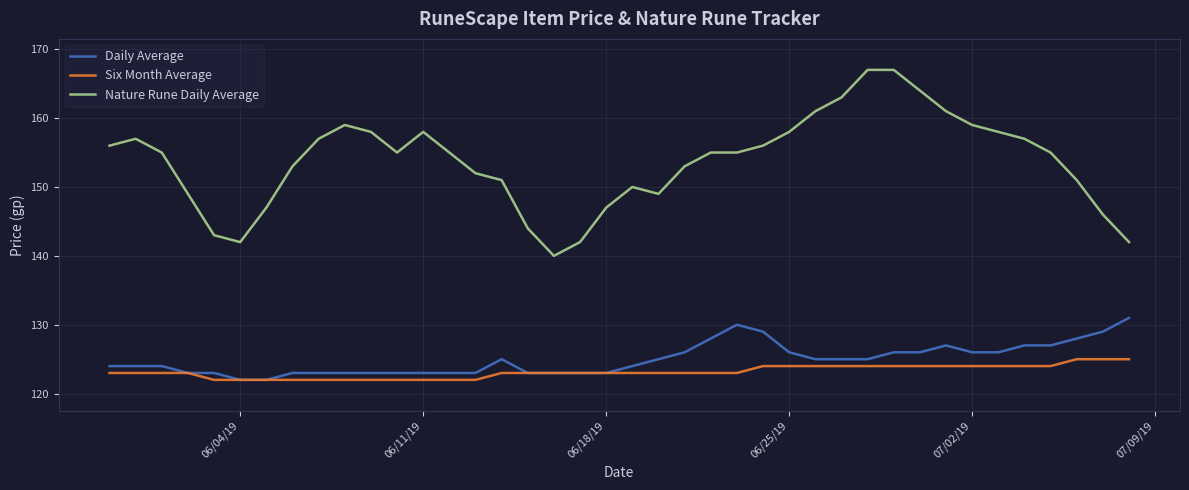

Does the chart display data point markers on the line(s)?

No